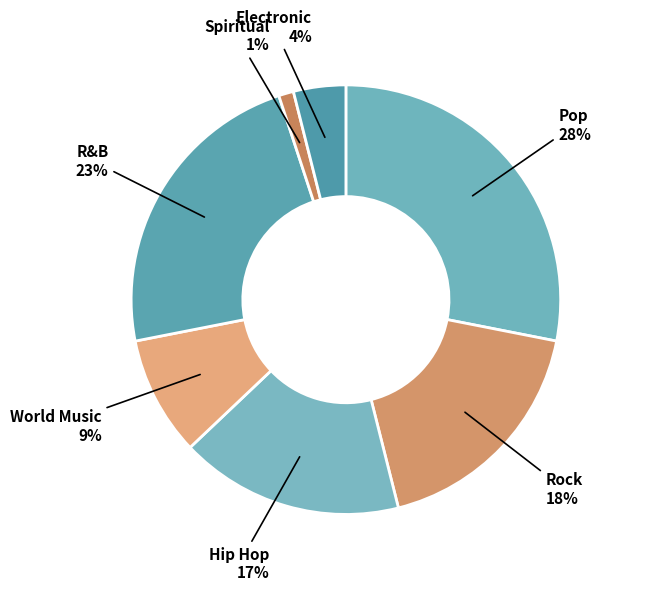

How many segments does this pie chart have?

7